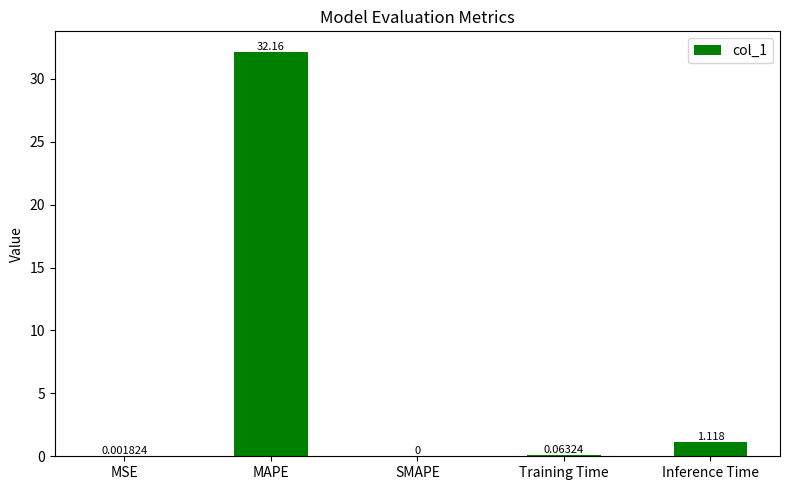

What is the average value?

6.7